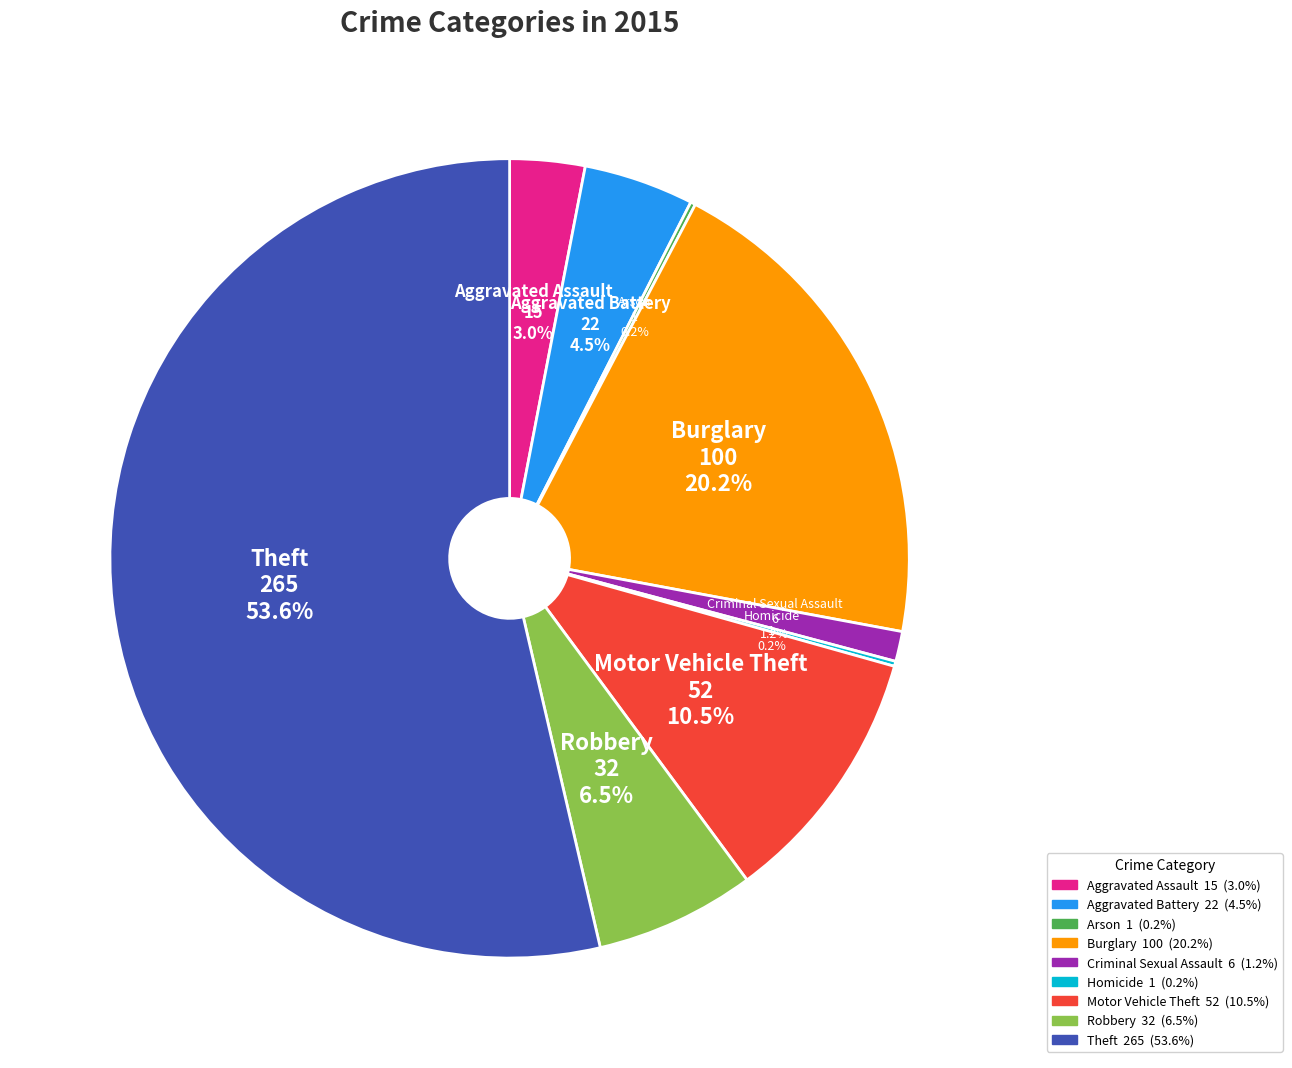

To the nearest percent, what is the combined percentage of Burglary and Aggravated Assault?

23%